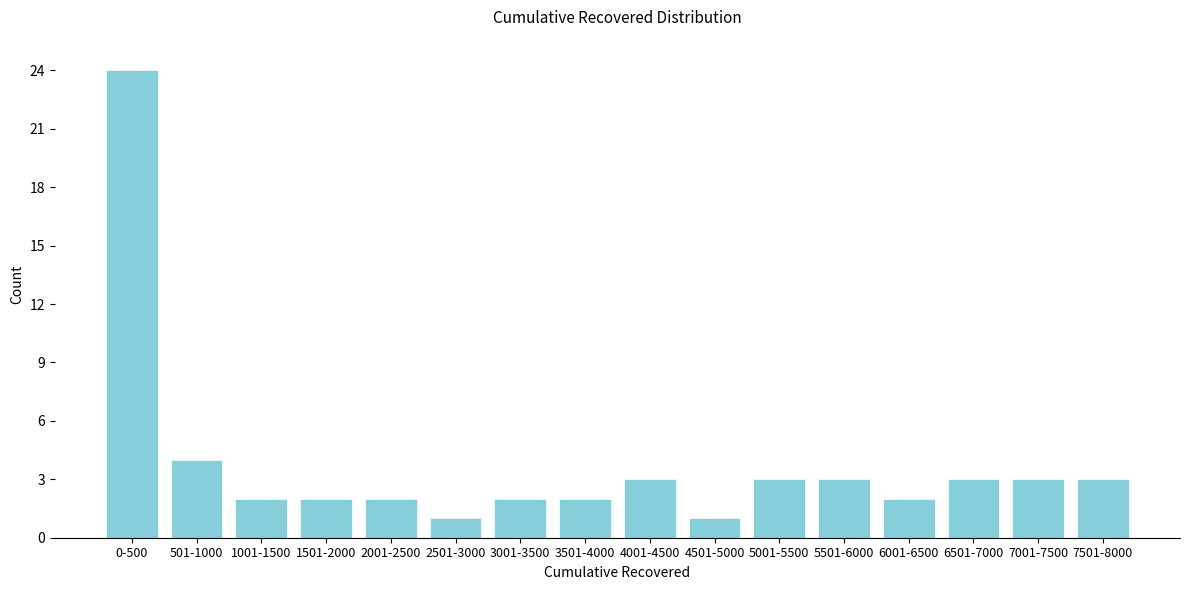

Reading left to right, what are all the values shown in this chart?

0-500=24	501-1000=4	1001-1500=2	1501-2000=2	2001-2500=2	2501-3000=1	3001-3500=2	3501-4000=2	4001-4500=3	4501-5000=1	5001-5500=3	5501-6000=3	6001-6500=2	6501-7000=3	7001-7500=3	7501-8000=3